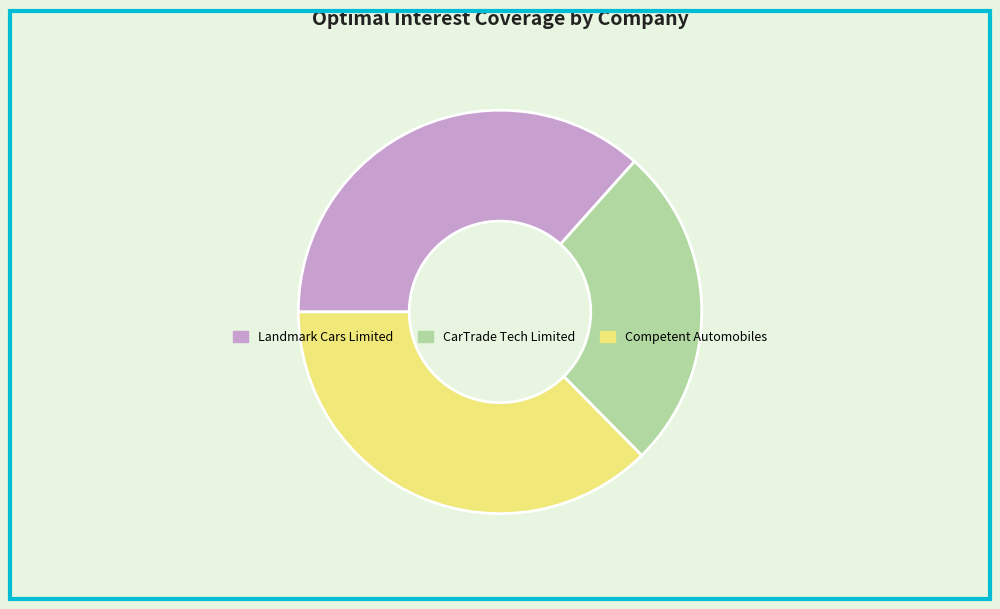

Does any single category account for the majority?

No